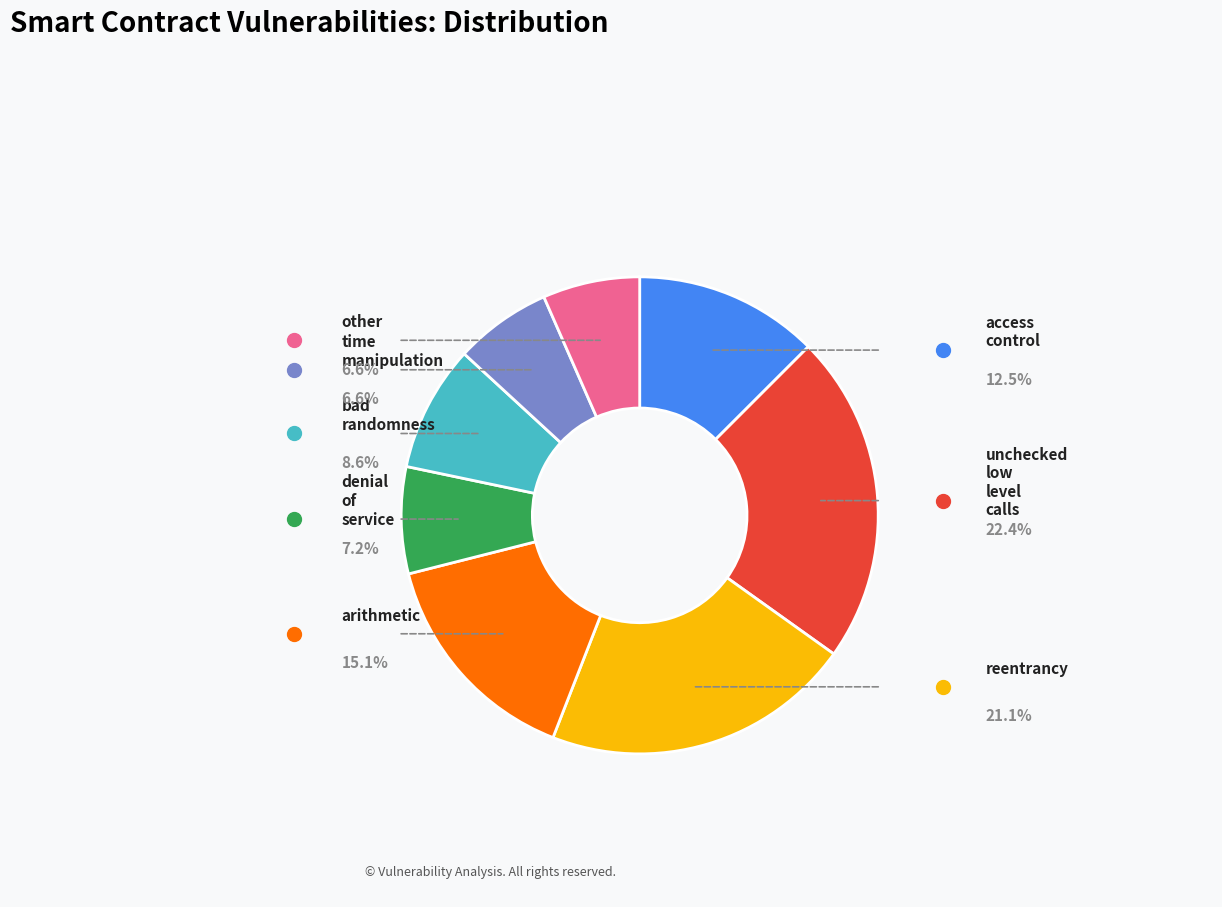

To the nearest percent, what is the difference between the reentrancy and denial_of_service slice percentages?

14%